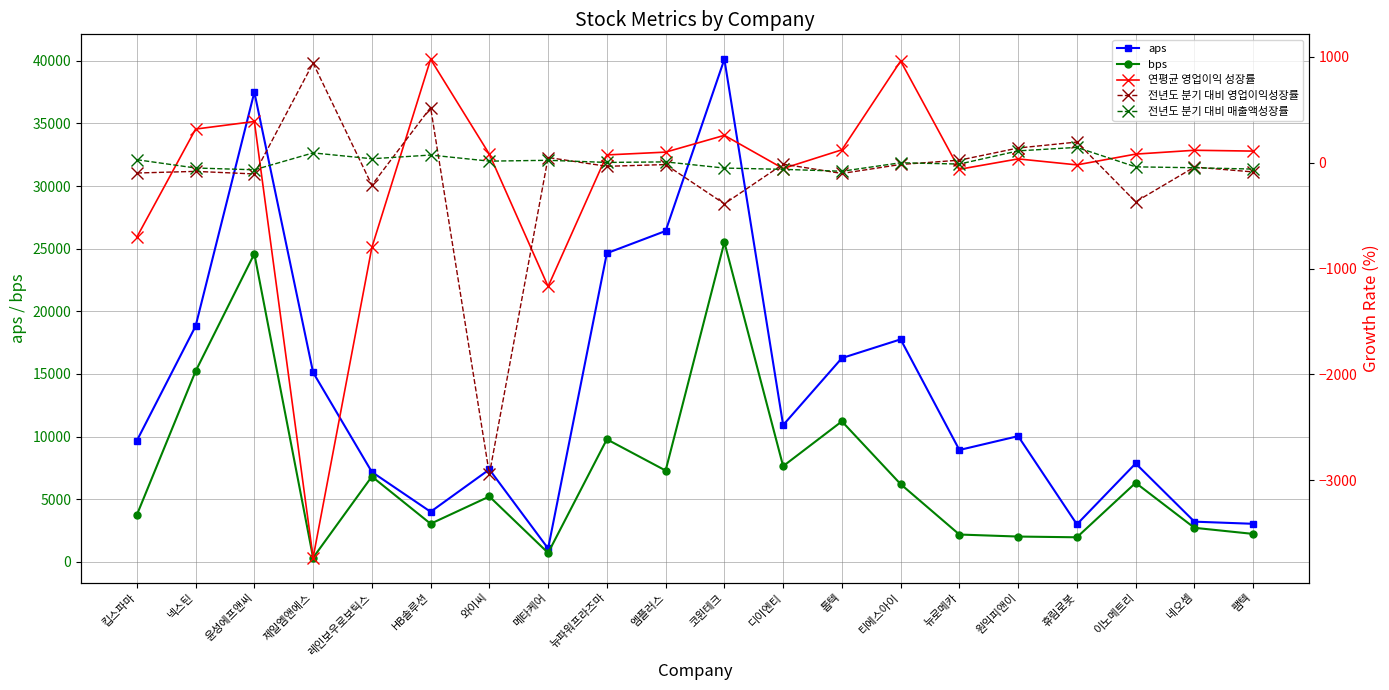

What is the label of the 15th point from the left?

뉴로메카